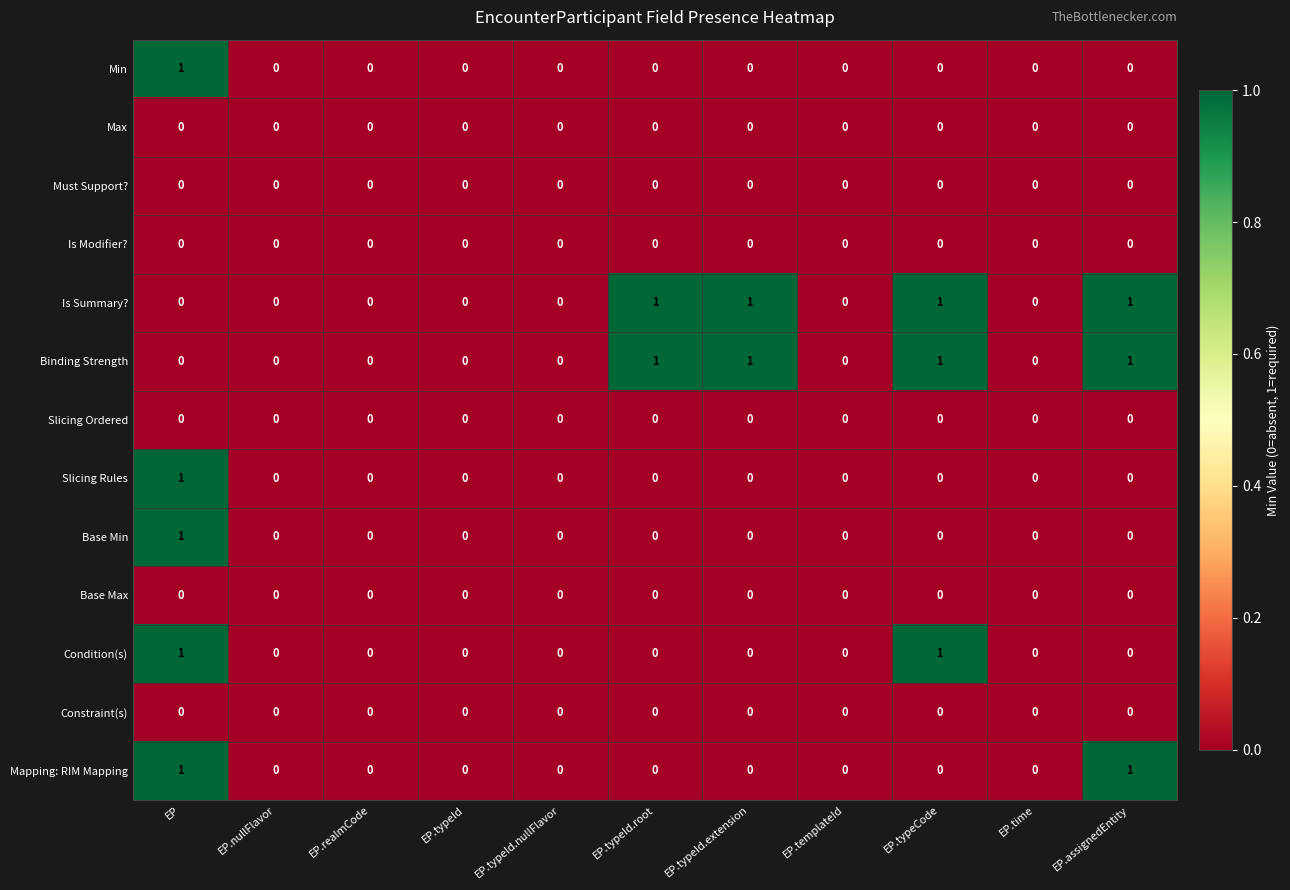

True or false: Condition(s) has a value of 1 at EP.typeCode.

True